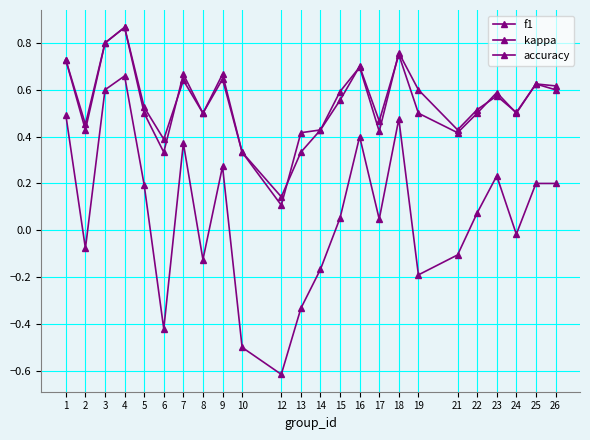

In kappa, how many points are higher than both neighbors (excluding endpoints)?

6